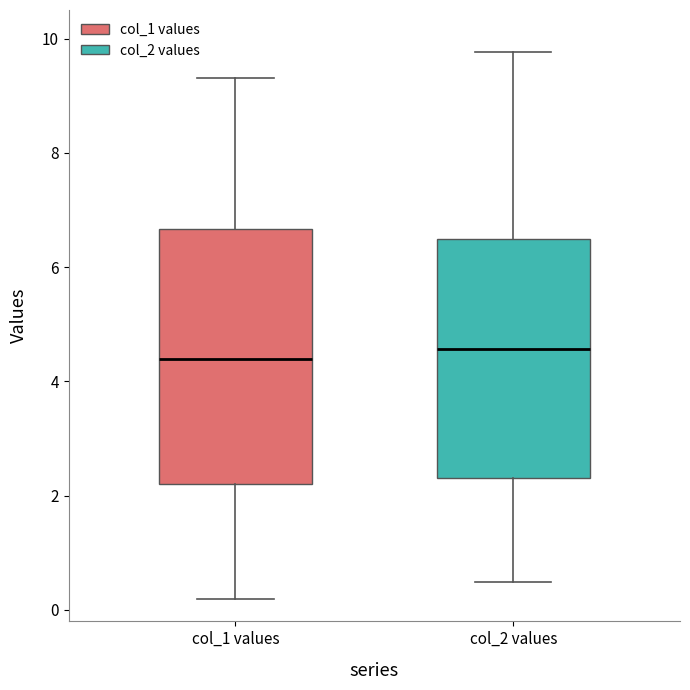

Comparing the boxes themselves (not the whiskers), which one is the tallest?

col_1 values